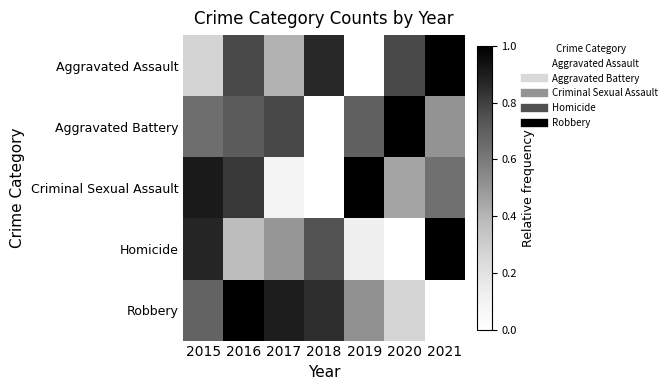

Between 2015 and 2016, which series saw the biggest shift?

Aggravated Assault